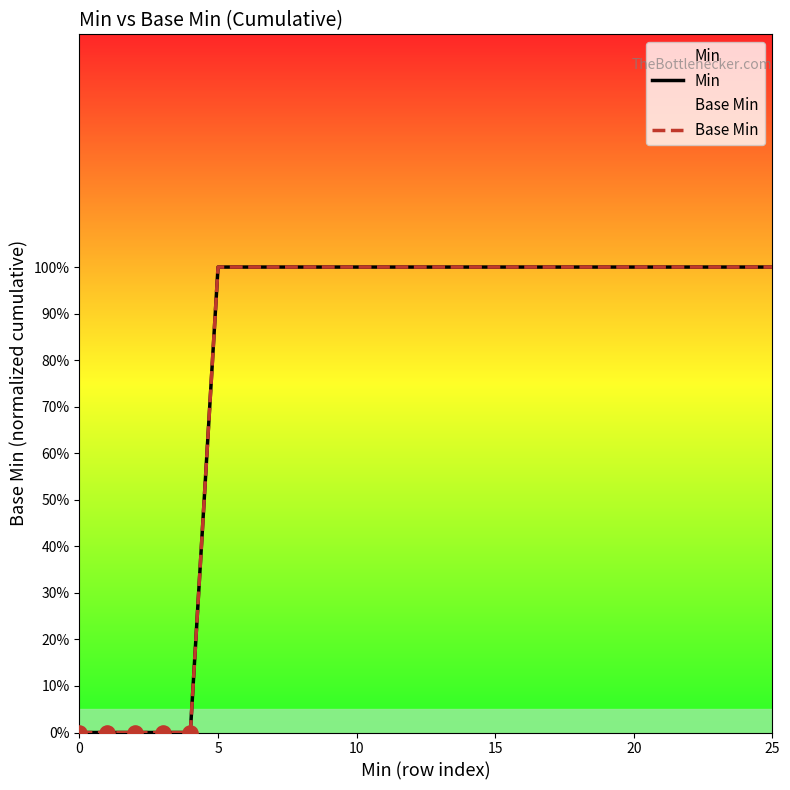

Which series contains the highest Y value?

Min